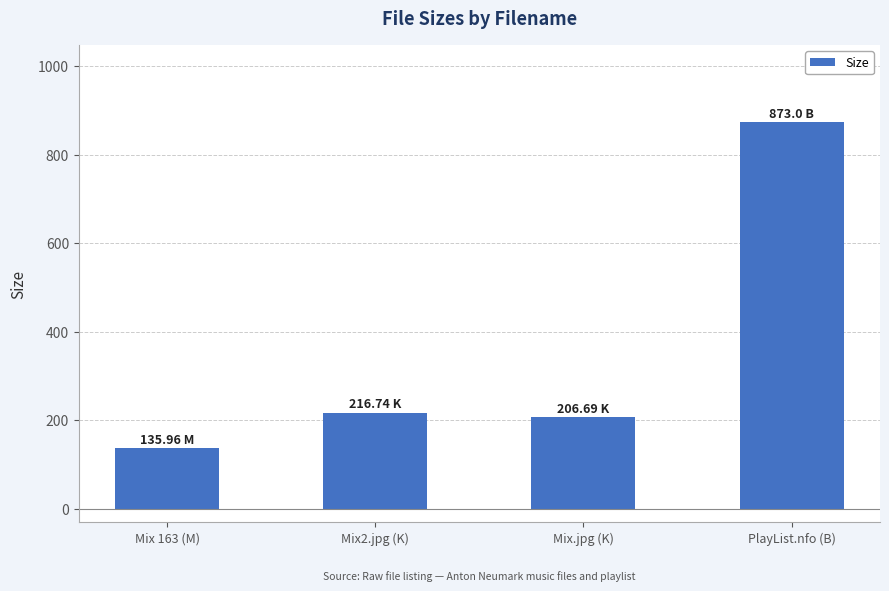

What is the minimum value shown in the chart?

136.0